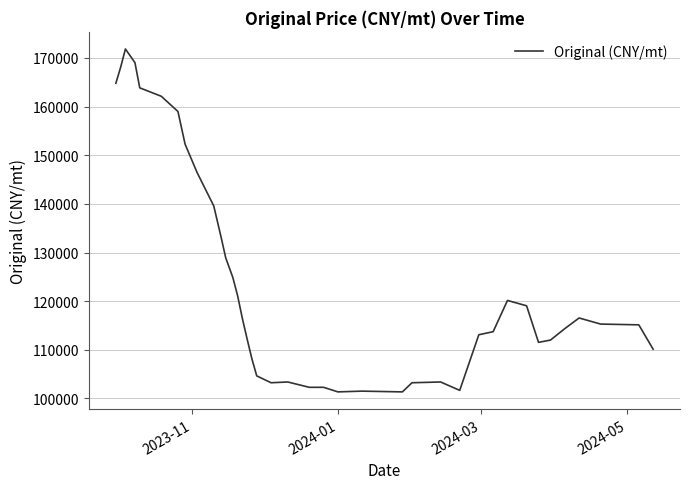

True or false: there are more than 2 points higher than both neighbors.

True